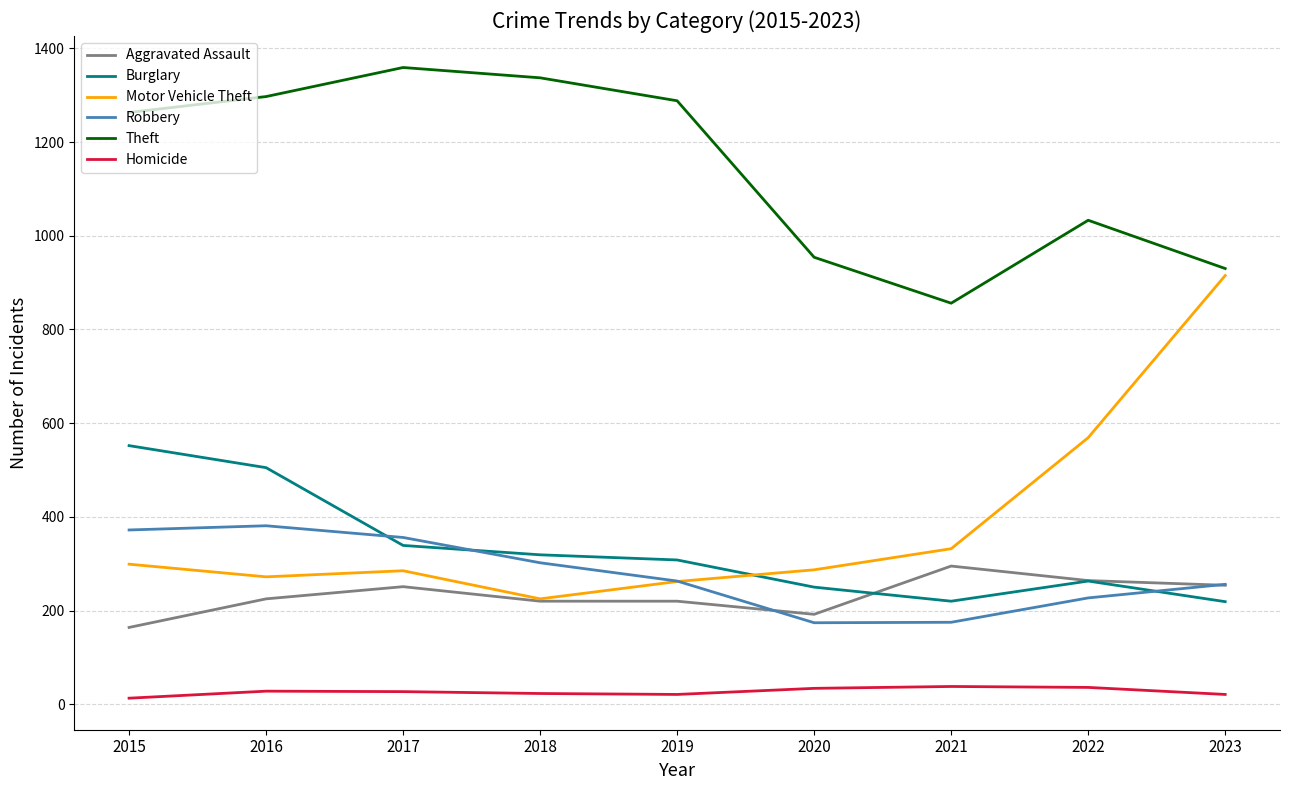

List the series in order of their peak value, highest first.

Theft, Motor Vehicle Theft, Burglary, Robbery, Aggravated Assault, Homicide